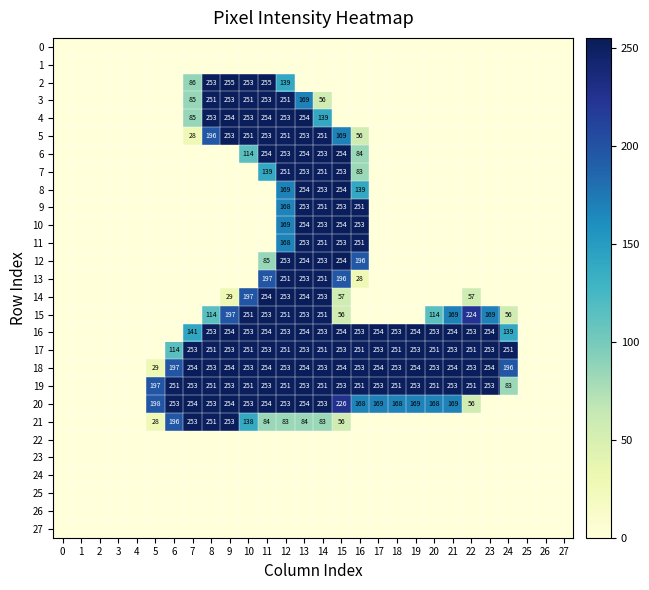

Is it true that 18 equals 100 at 22?

False